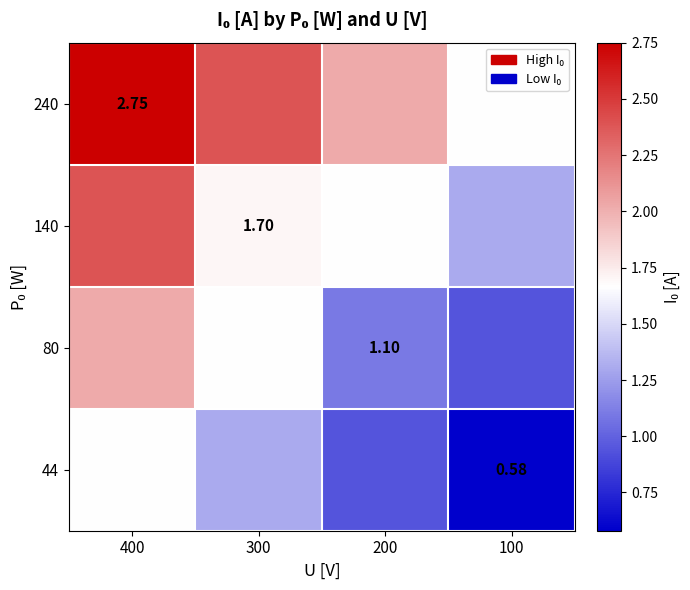

The 140 series shows 0.4 at 100. True or false?

False